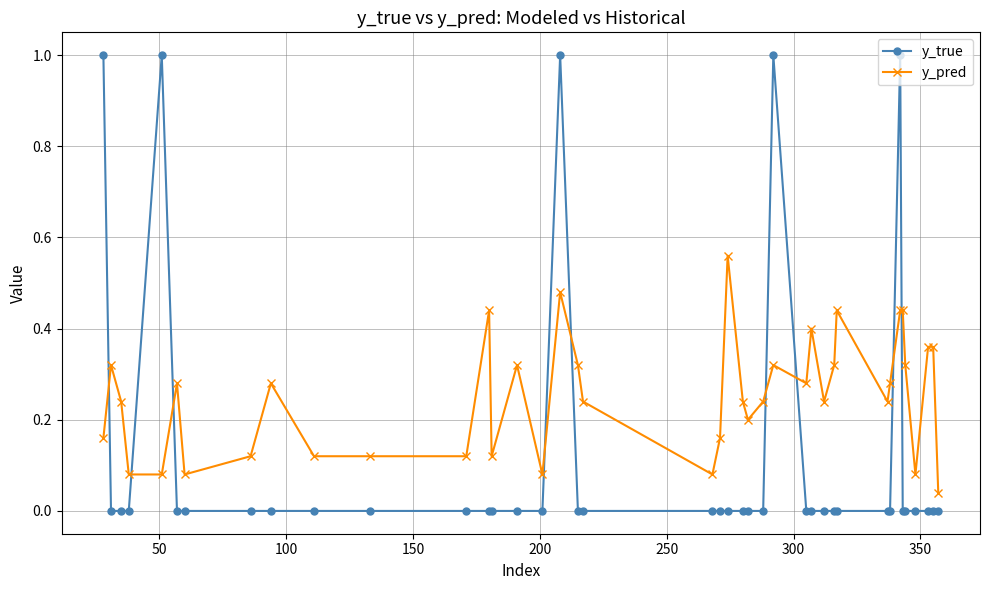

Rank the series by their average value, from highest to lowest.

y_pred, y_true